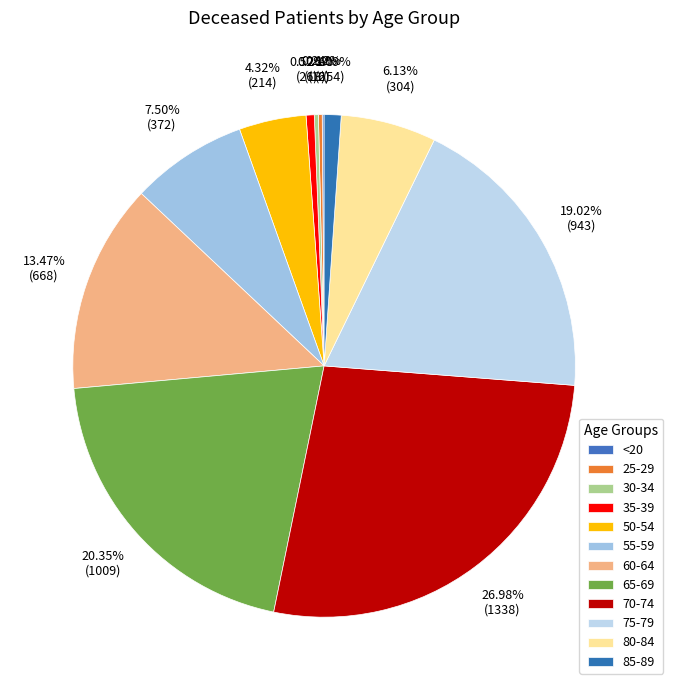

To the nearest percent, what is the average slice percentage?

8%